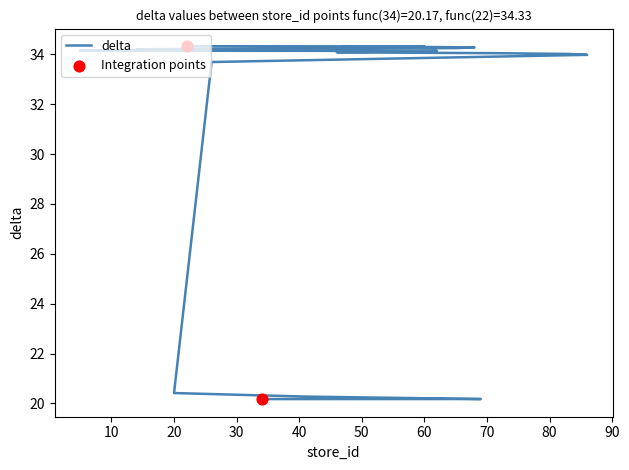

What is the change in value from 5 to 14?

+0.1